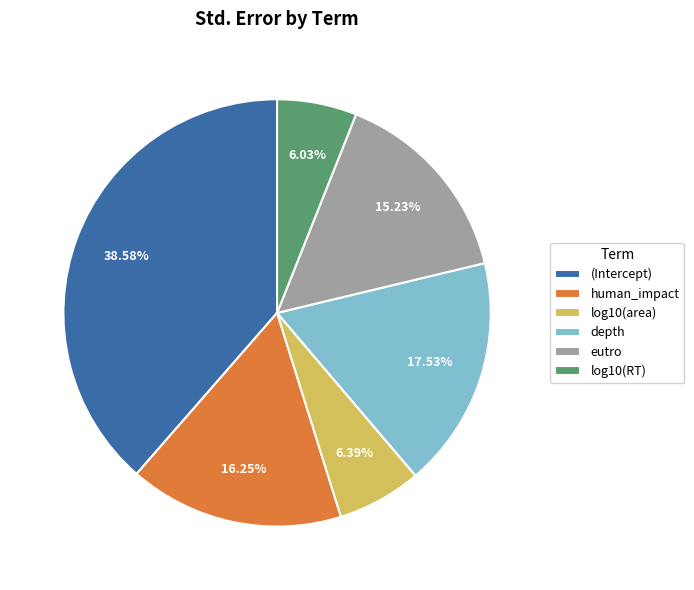

What percentage do log10(area) and eutro together represent?

21.6%